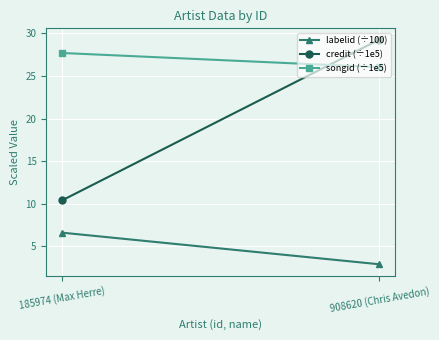

Reading left to right, list all the values displayed in this chart.

labelid (÷100): 185974 (Max Herre)=6.6	908620 (Chris Avedon)=2.9
credit (÷1e5): 185974 (Max Herre)=10.4	908620 (Chris Avedon)=29.3
songid (÷1e5): 185974 (Max Herre)=27.7	908620 (Chris Avedon)=26.0